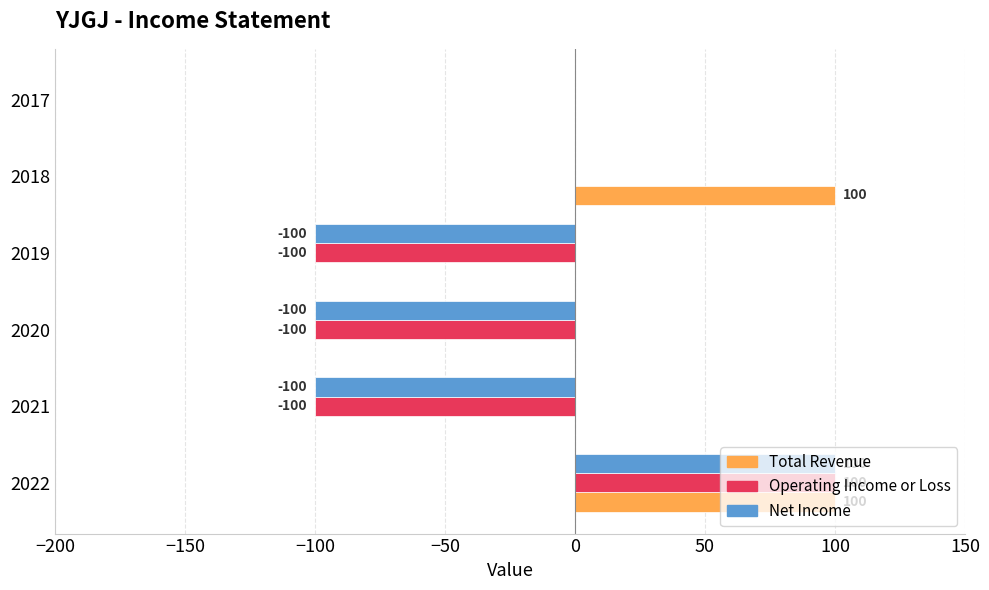

What is the sum of the Total Revenue values at 2018 and 2020?

100